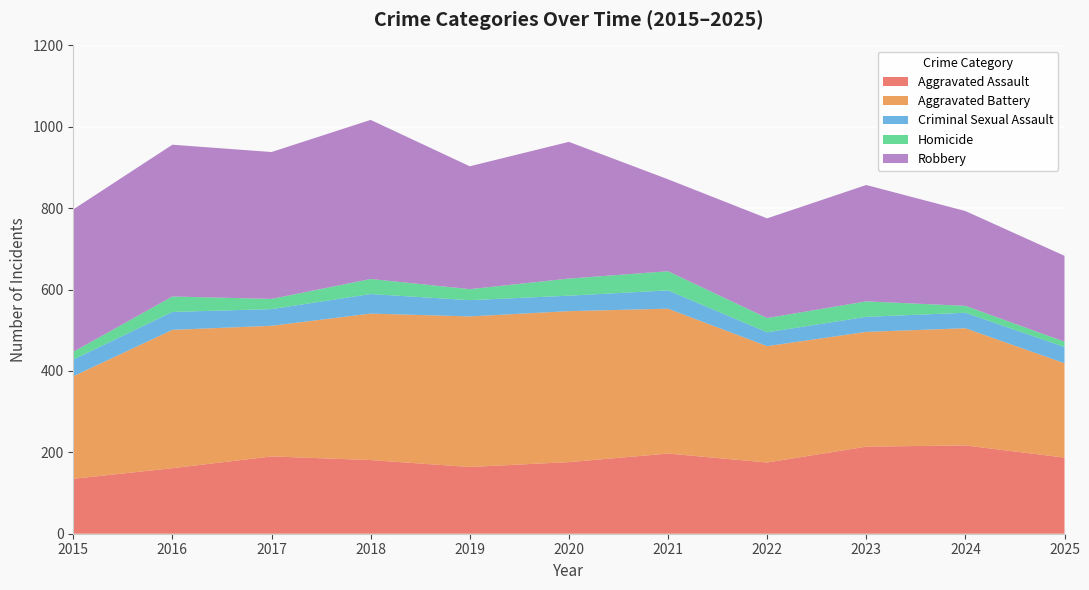

Reading left to right, extract all data points from this chart.

Aggravated Assault: 135	161	190	181	164	176	197	175	214	217	187
Aggravated Battery: 252	340	321	360	370	371	356	286	282	288	232
Criminal Sexual Assault: 41	44	41	48	40	38	45	34	37	38	40
Homicide: 19	38	25	37	27	42	47	35	38	17	13
Robbery: 350	373	361	391	302	336	226	245	286	233	211